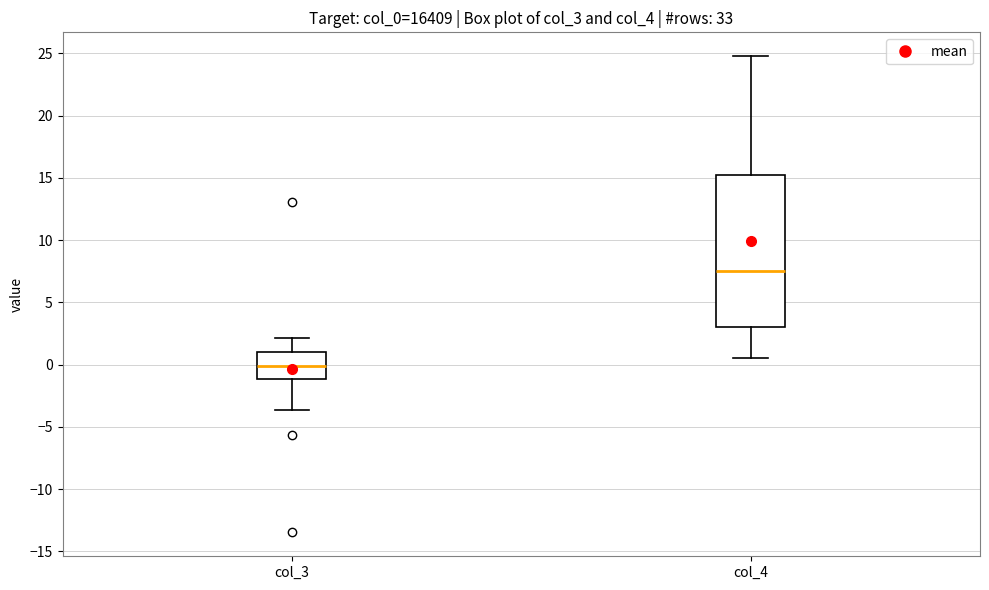

Which box's median line is the highest?

col_4